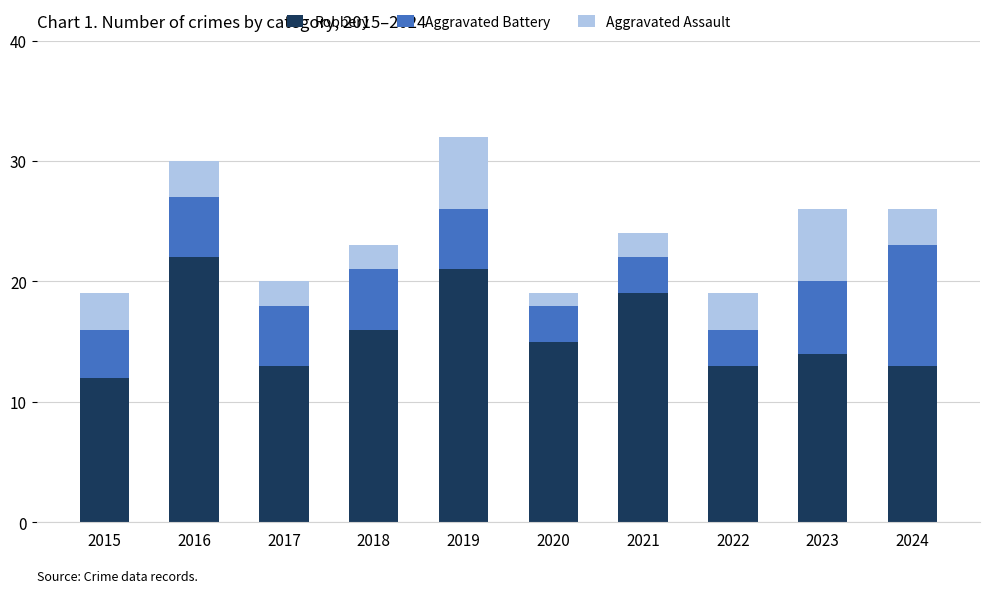

What is the value of the Robbery bar at the 9th from the left?

14